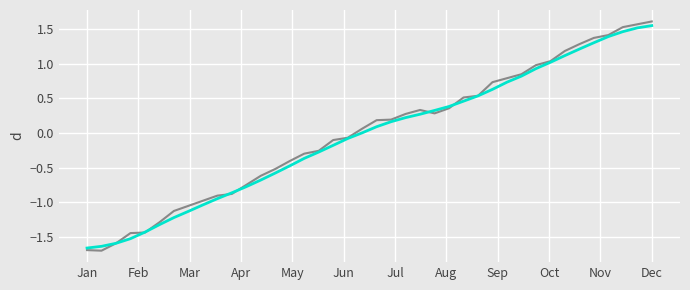

What is the minimum value shown in the chart?

-1.7